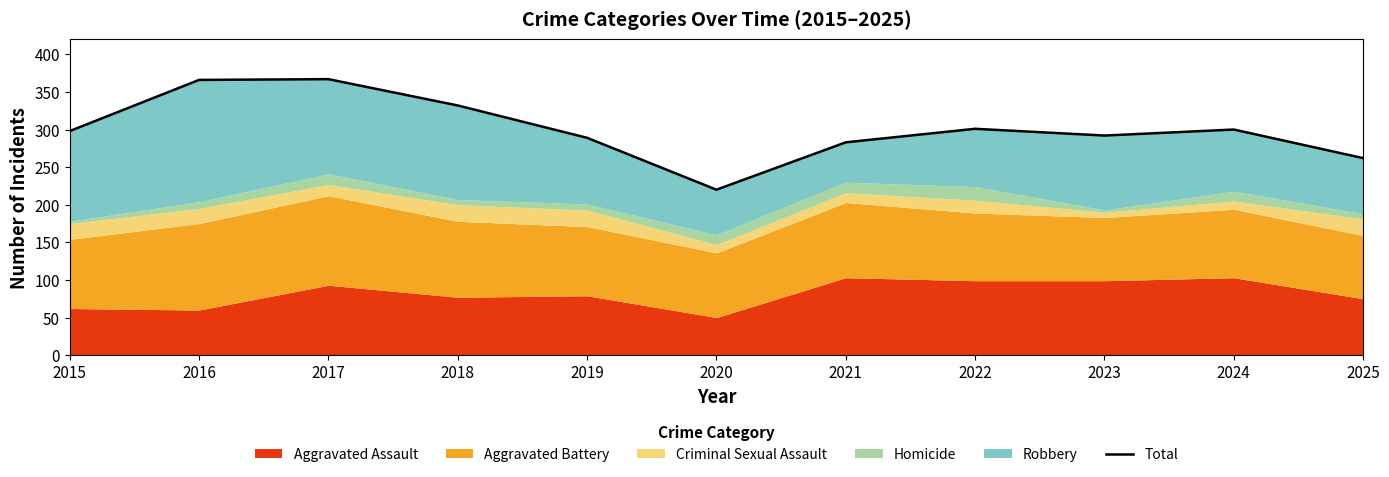

The chart shows a value of 586 at 2016. True or false?

False